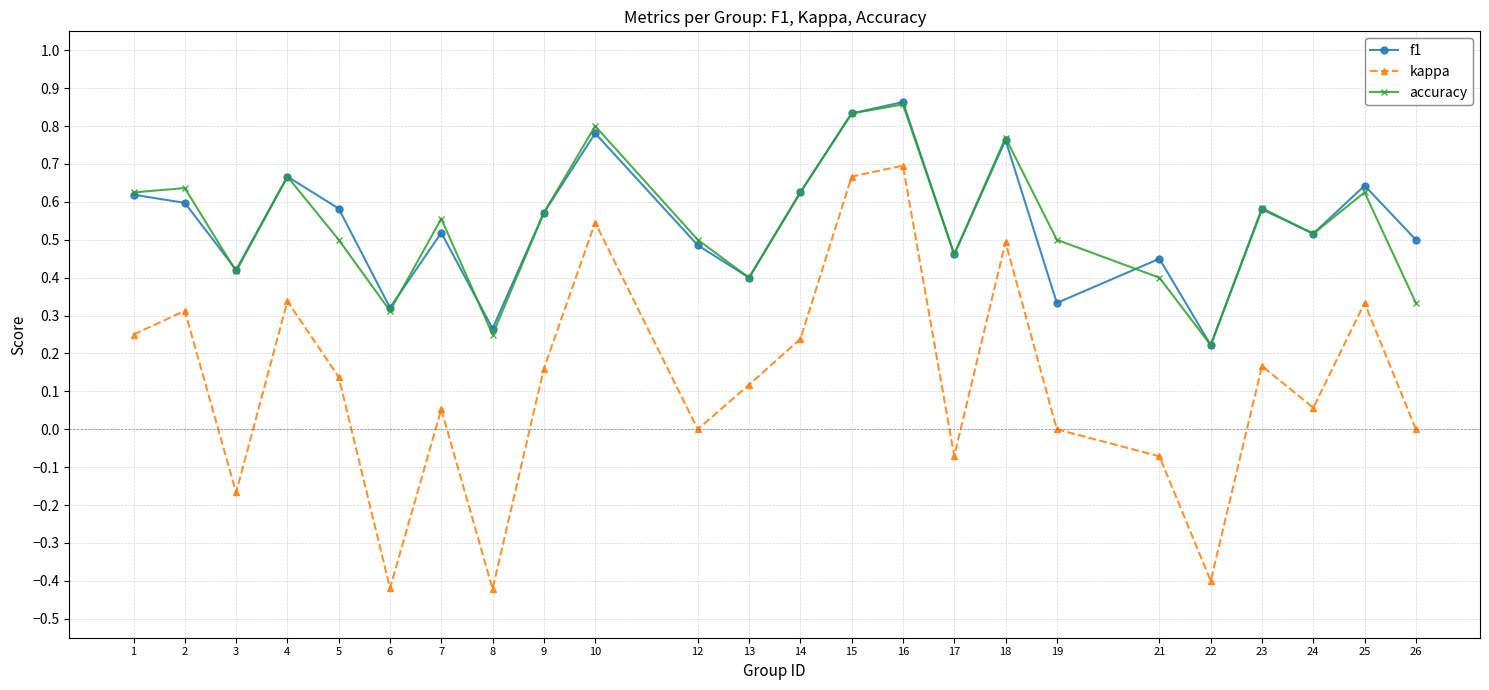

The value of kappa at 10 is 0.5. True or false?

True